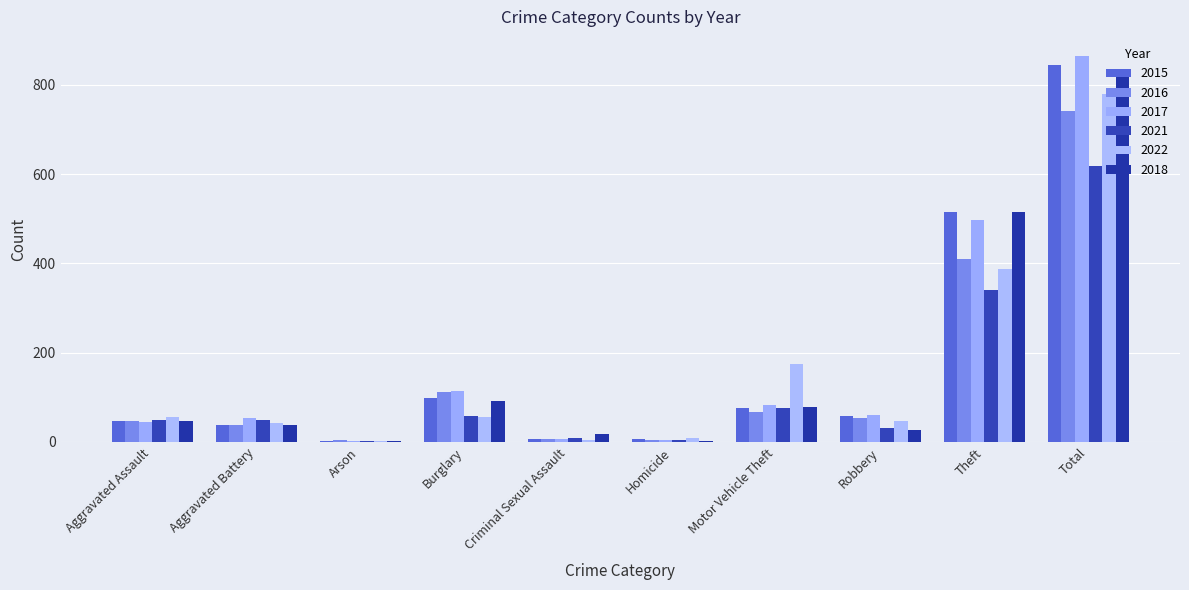

At how many categories does at least one series exceed 108?

4